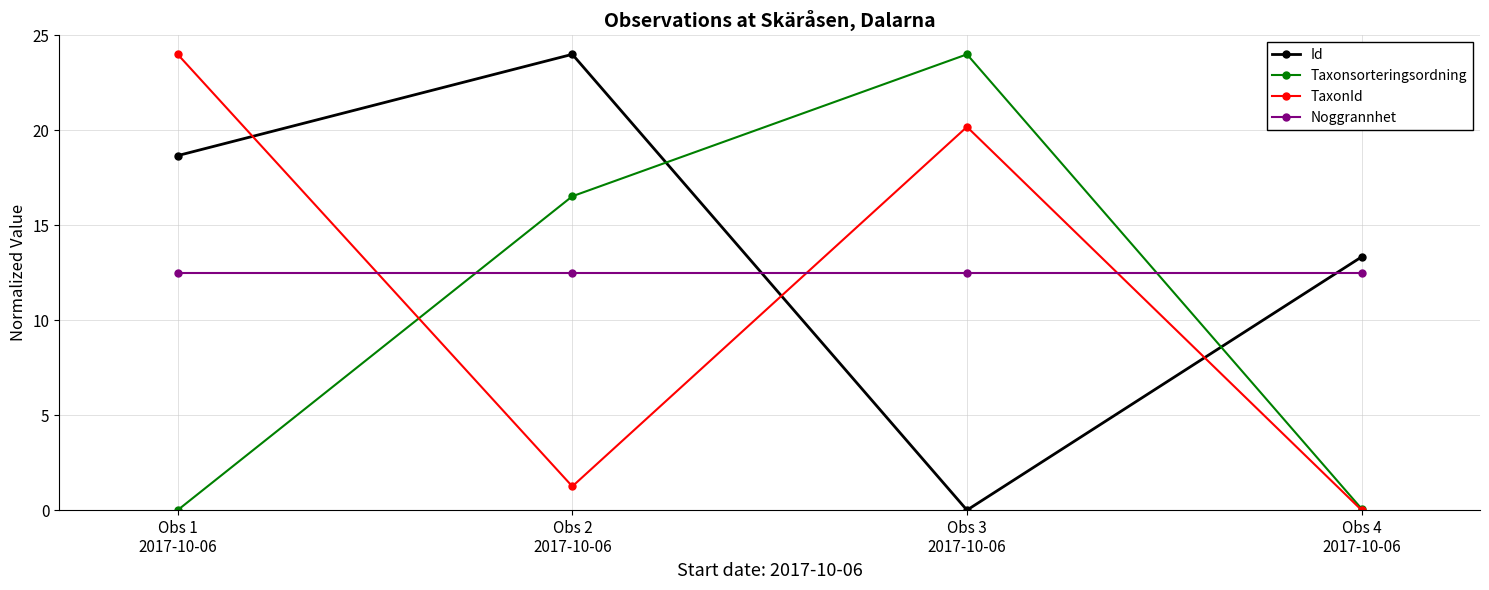

Is the value of Id at Obs 4
2017-10-06 greater than the value of TaxonId at Obs 3
2017-10-06?

No